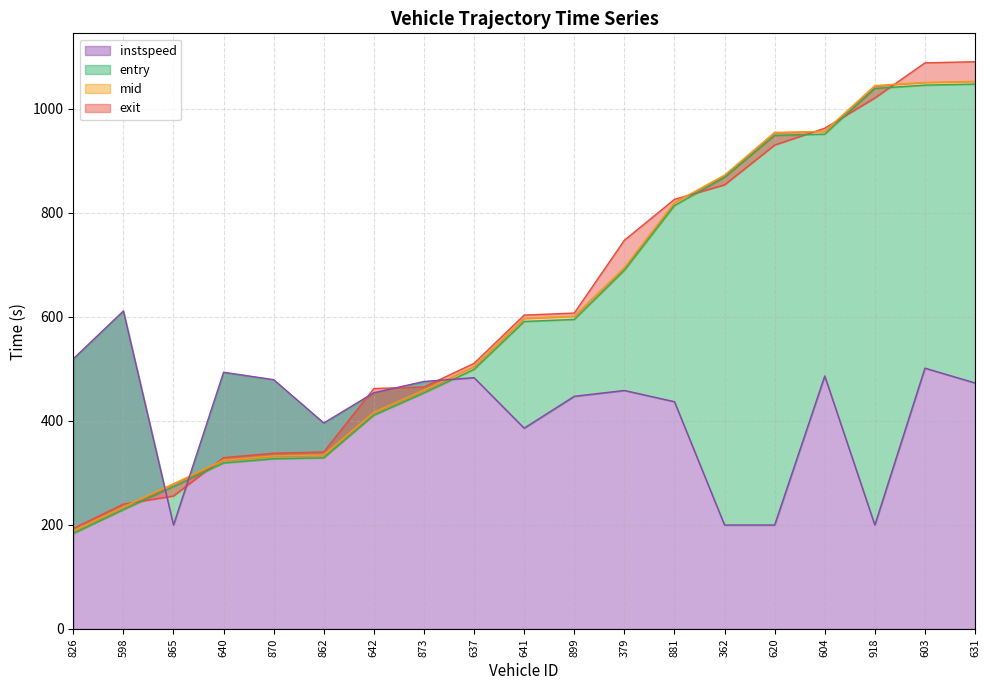

At which label is entry closest to 615?

899